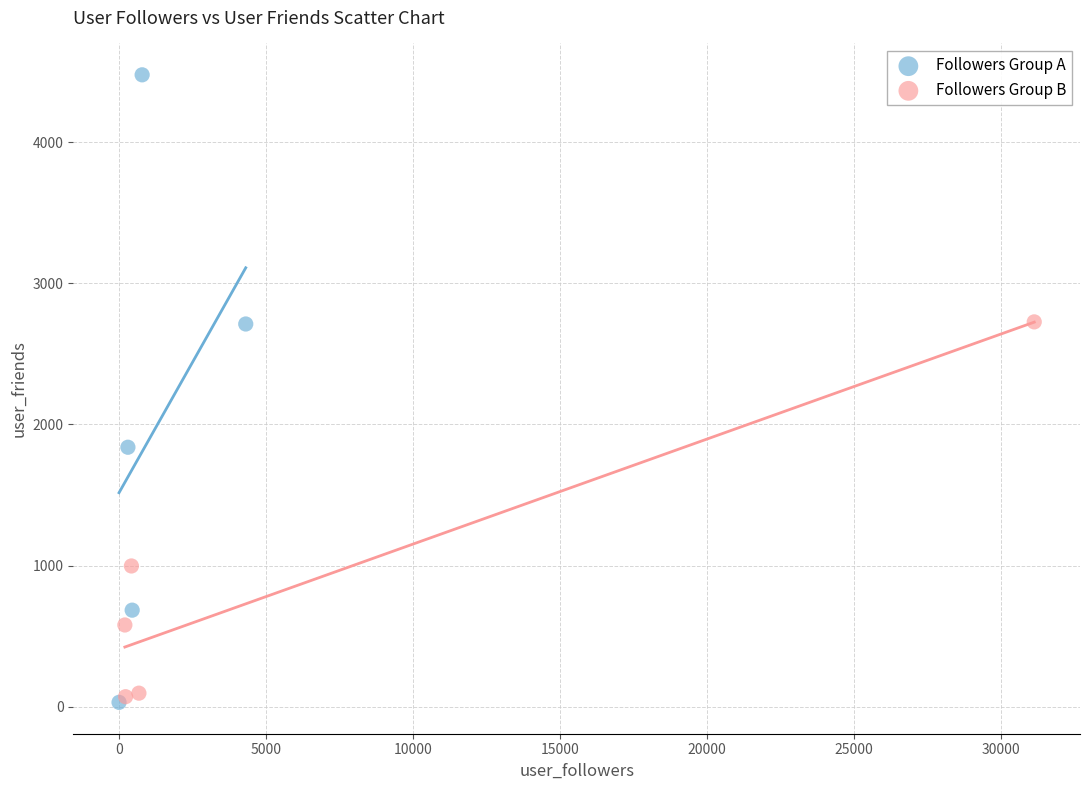

Which series has the widest spread of Y values?

Followers Group A